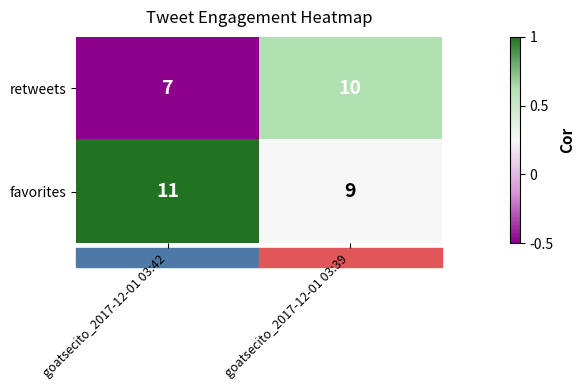

Which series changed the most between goatsecito_2017-12-01 03:42 and goatsecito_2017-12-01 03:39?

retweets